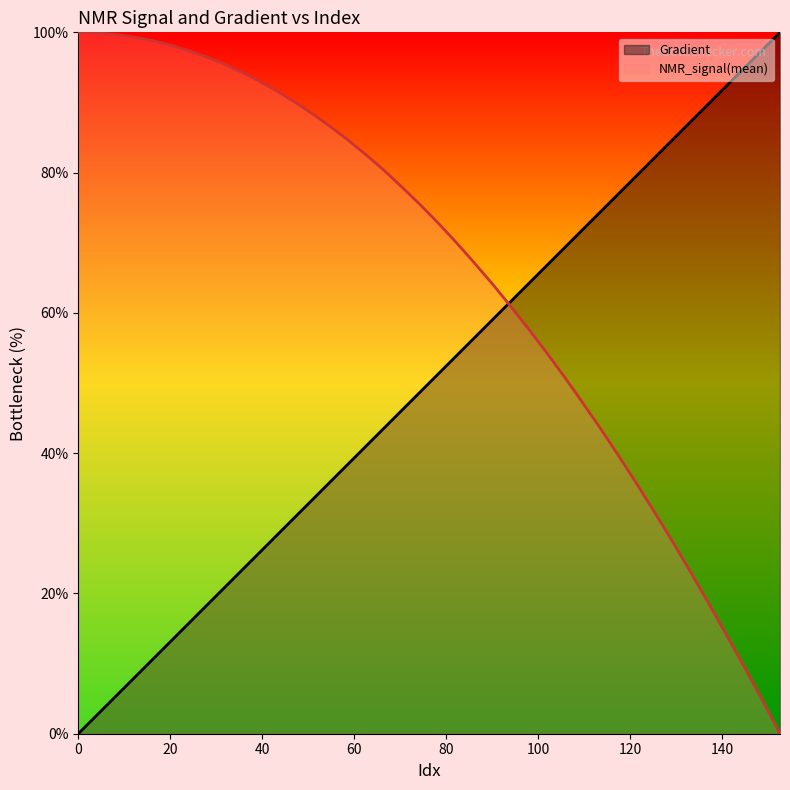

What is the label of the 38th point from the right?

7.8277886497064575